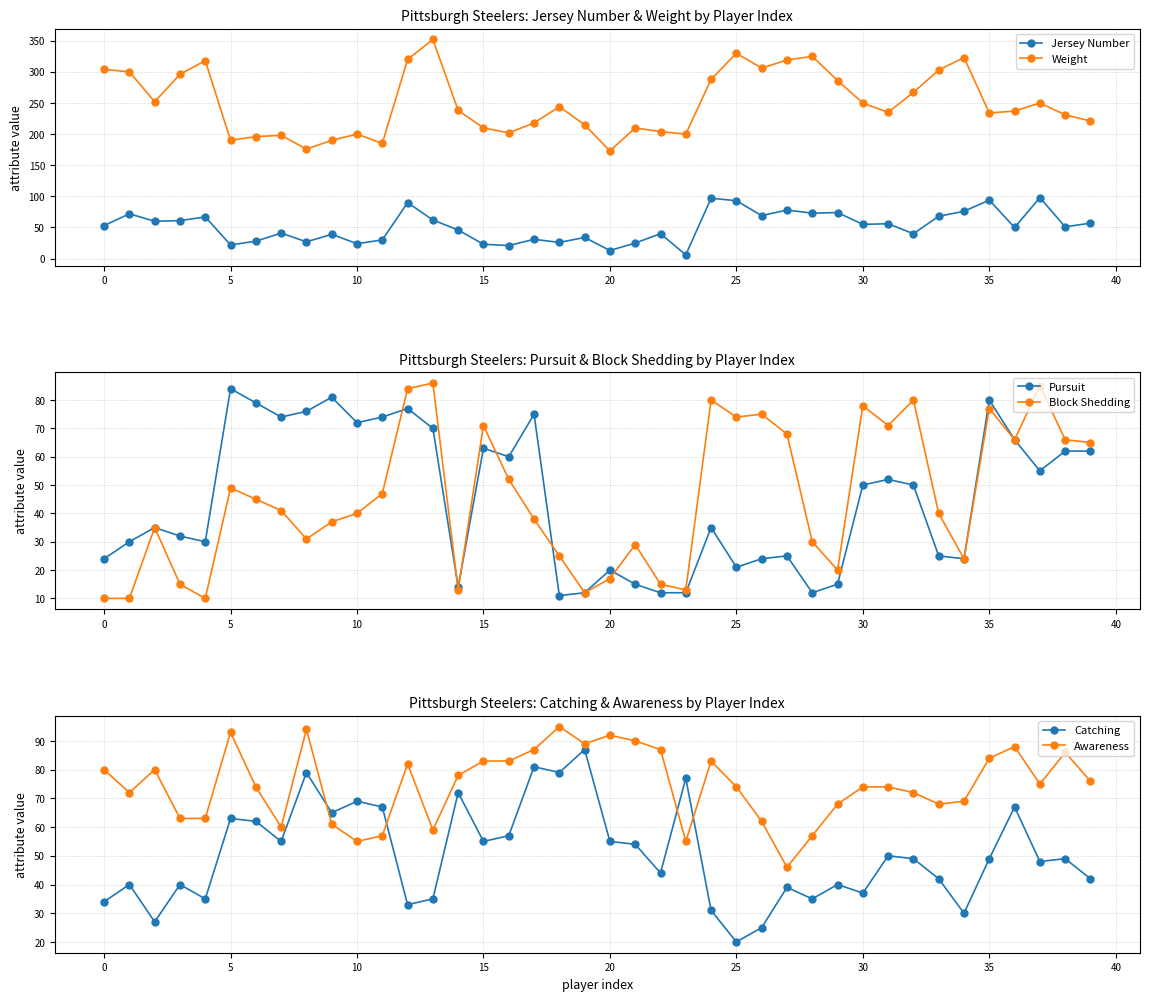

What is the total value across all series at 38?

545